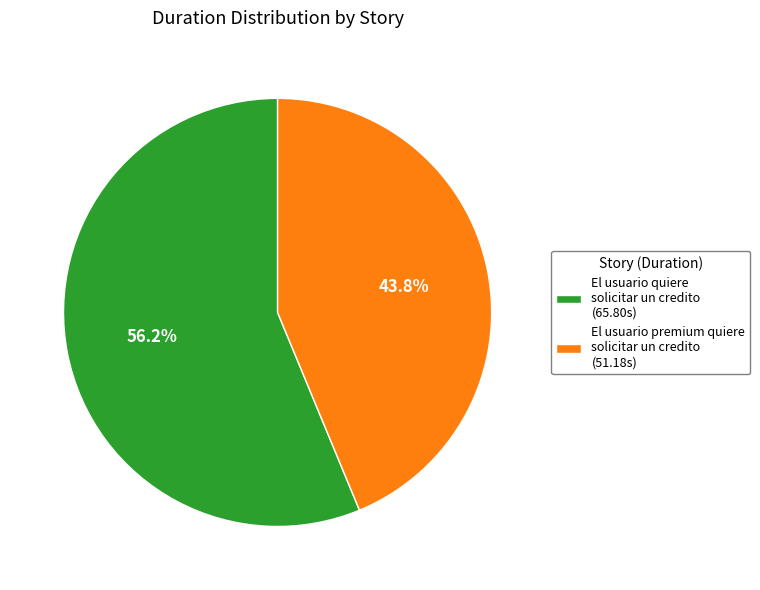

What percentage is the El usuario quiere solicitar un credito slice, to the nearest percent?

56%